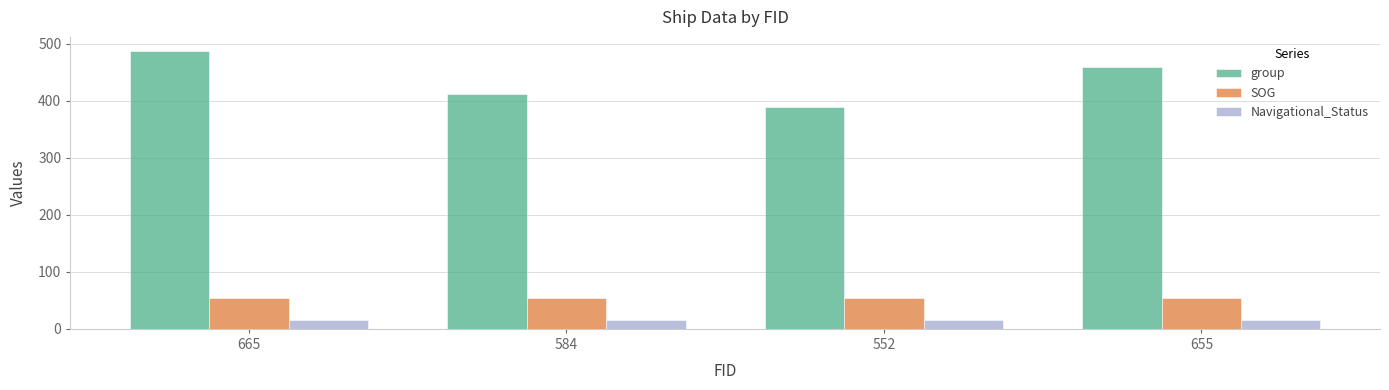

What is the total value across all series at 584?

482.1